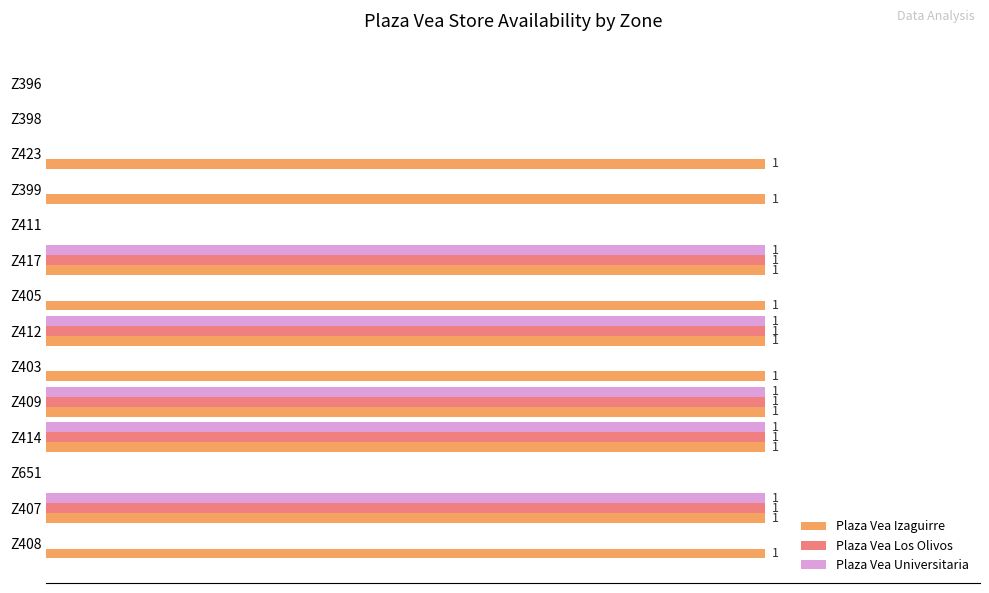

What are all the series names shown in the legend?

Plaza Vea Izaguirre, Plaza Vea Los Olivos, Plaza Vea Universitaria